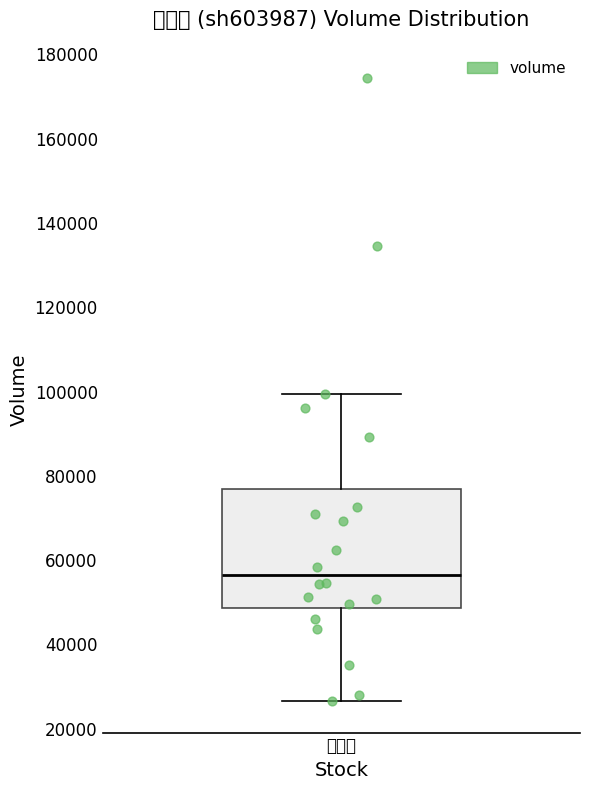

Transcribe this box plot: give where the median line is, the range the box spans, and where the two whiskers end, as read against the y-axis. The values are not printed on the chart, so give them approximately, as read against the axis.

median 56000, box 48000 to 76000, whiskers 26000 to 100000